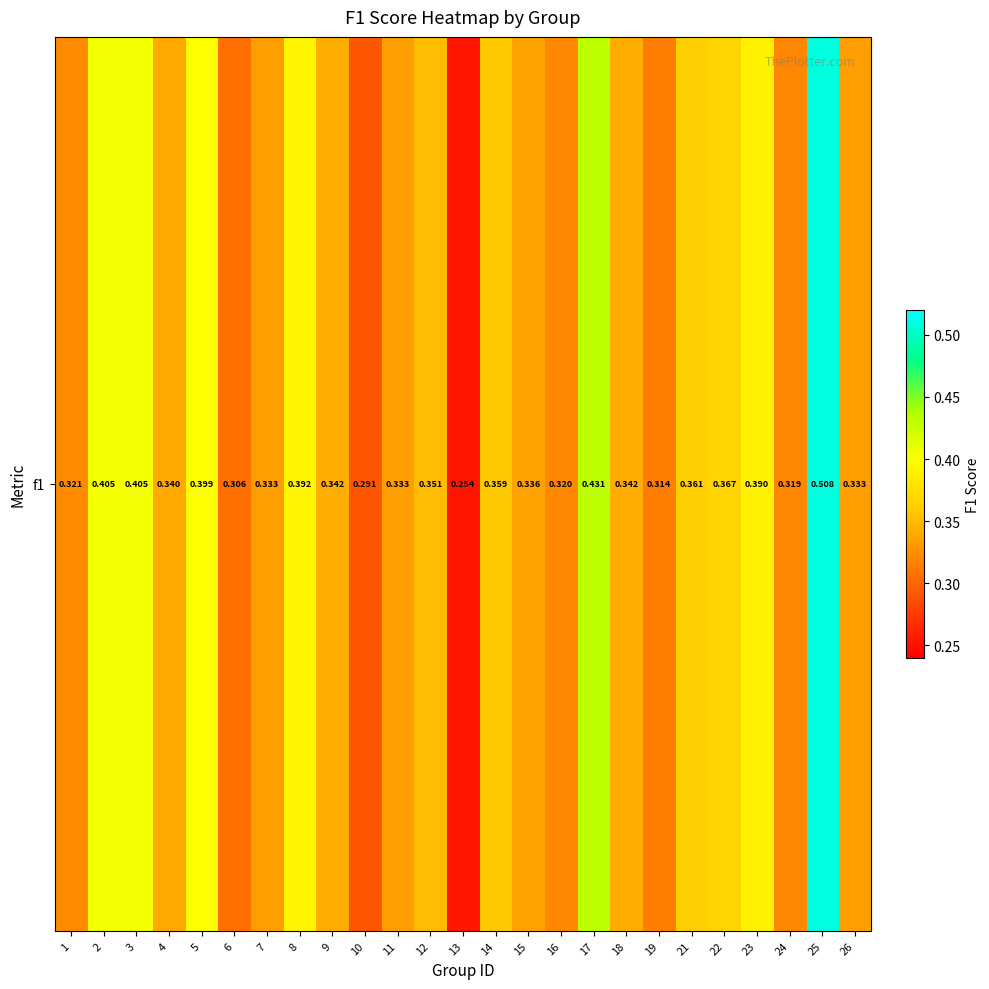

Where is the data nearest to the value 0?

13